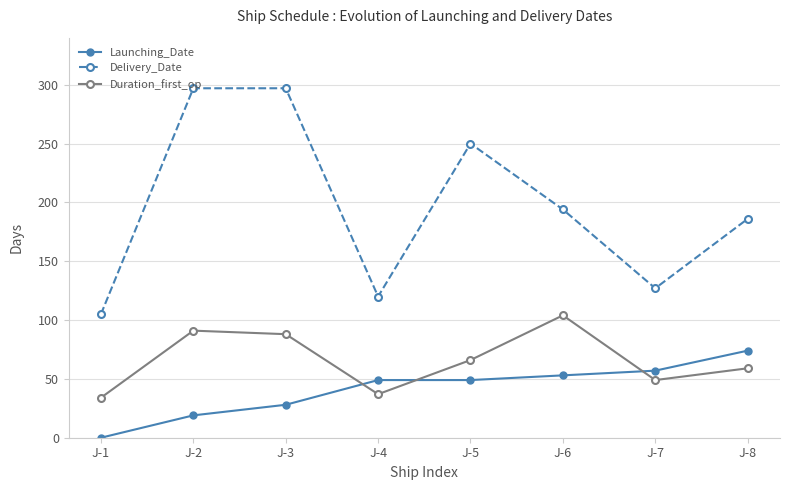

How many series are shown in this chart?

3